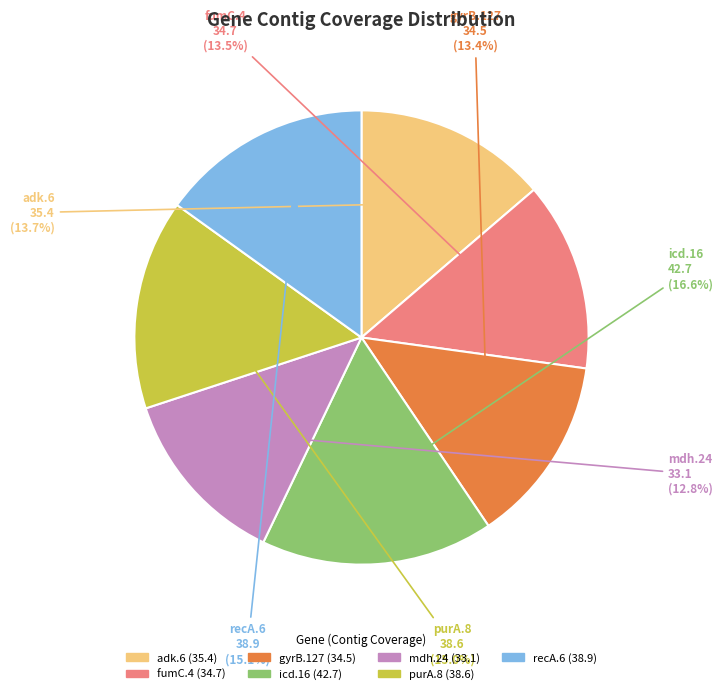

Is there any slice that represents more than half of the pie?

No